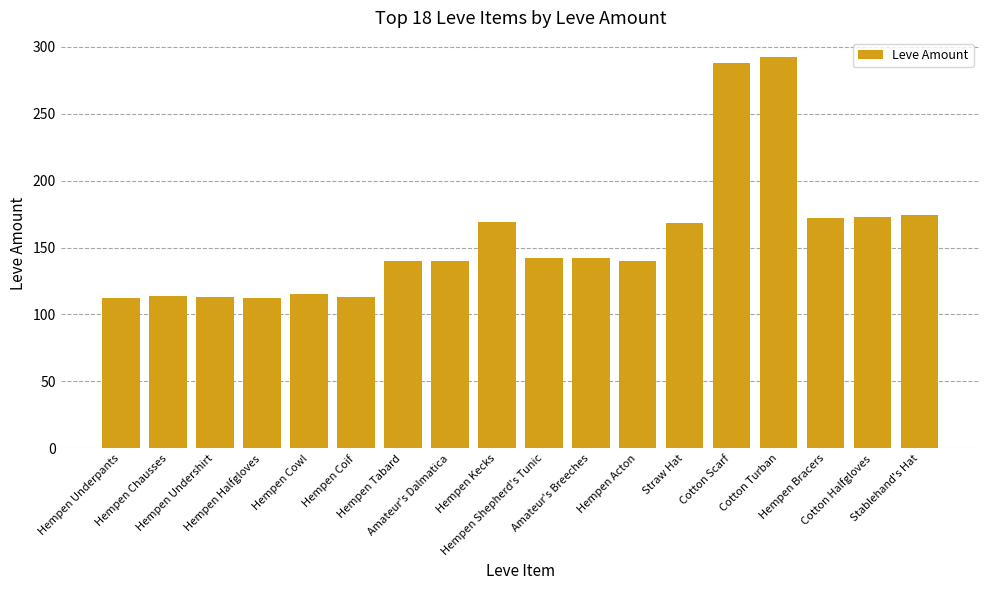

True or false: the data shows 142 at Amateur's Breeches.

True